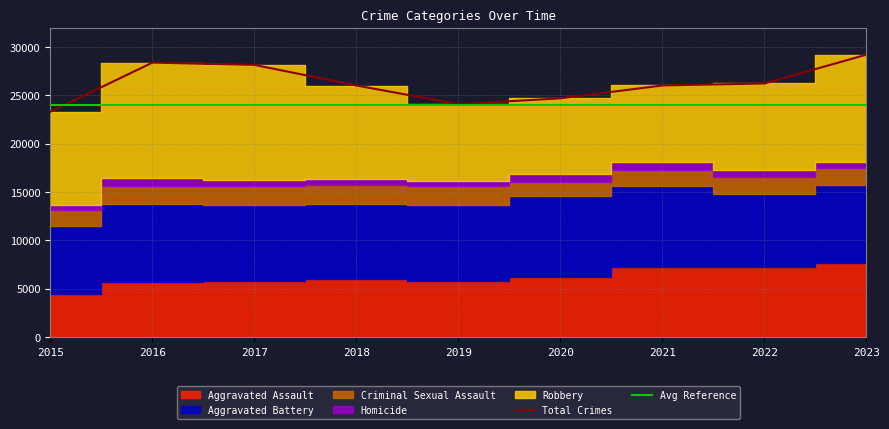

What is the average value of the Aggravated Assault series?

6257